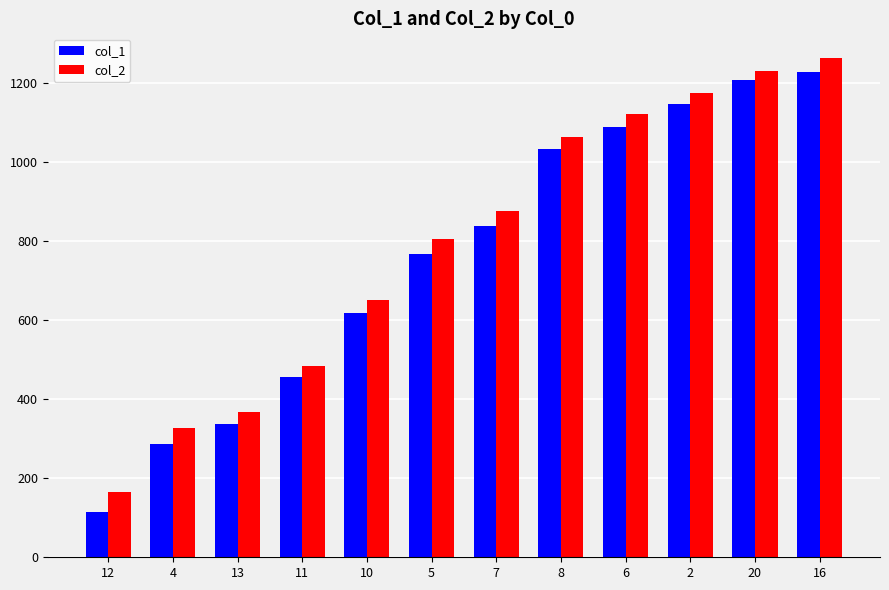

Rank the series by their maximum value, from lowest to highest.

col_1, col_2